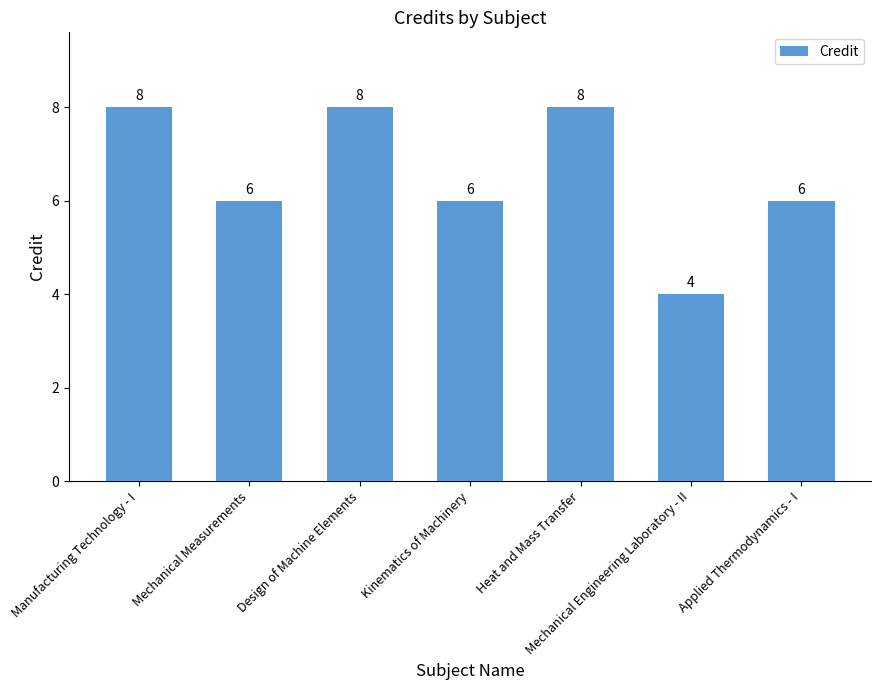

What position from the right is Mechanical Measurements?

6